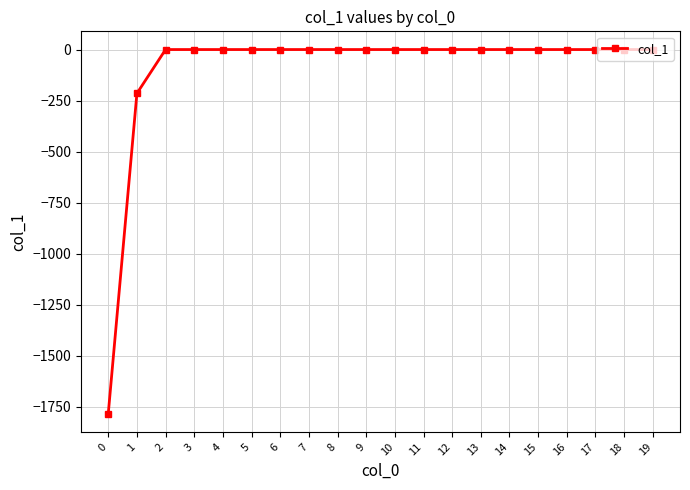

Reading right to left, what are all the values shown in this chart?

0.0	0.0	0.0	0.0	0.0	0.0	0.0	0.0	0.0	0.0	0.0	0.0	0.0	0.0	0.0	0.0	0.0	0.0	-214.7	-1783.4